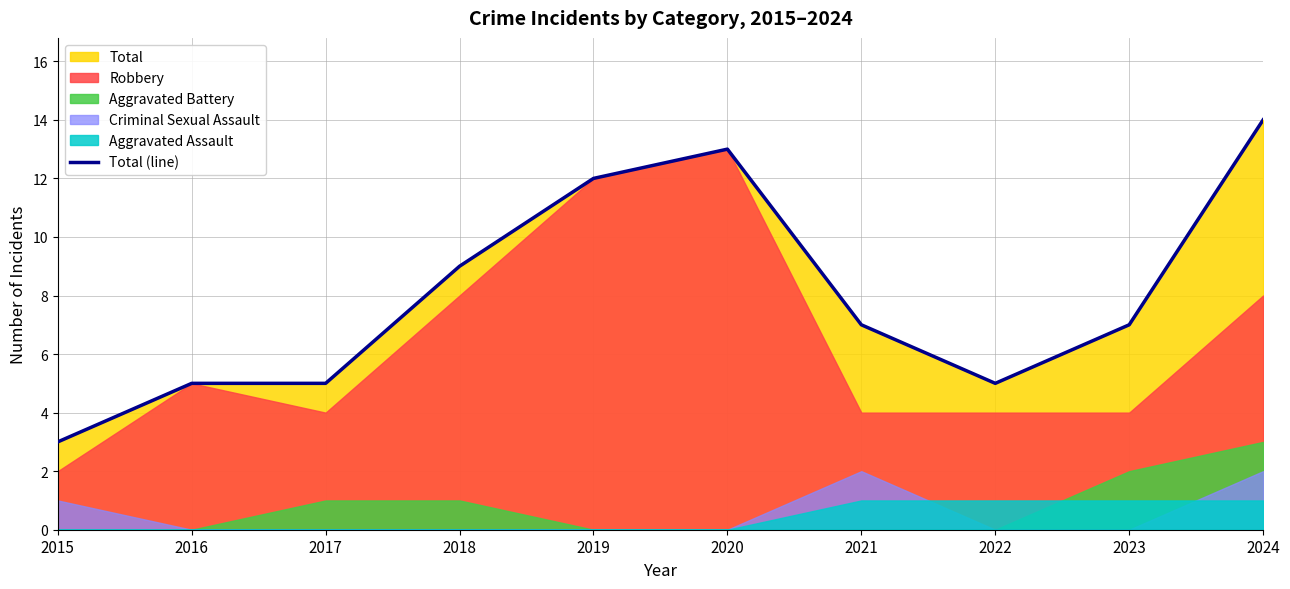

True or false: Total (line) has a value of 3 at 2015.

True